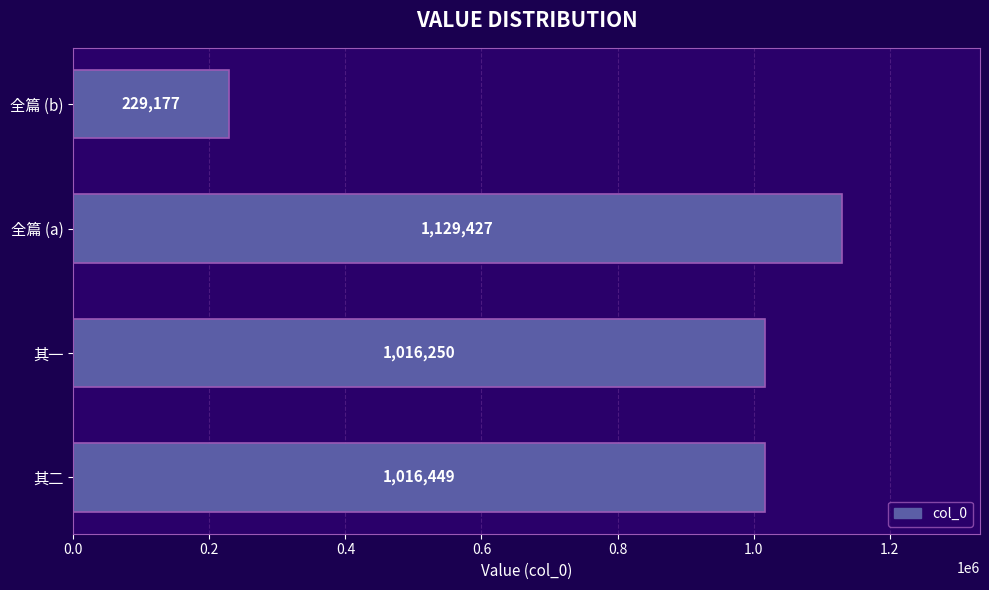

Reading top to bottom, what are all the values shown in this chart?

全篇 (b)=229177	全篇 (a)=1129427	其一=1016250	其二=1016449